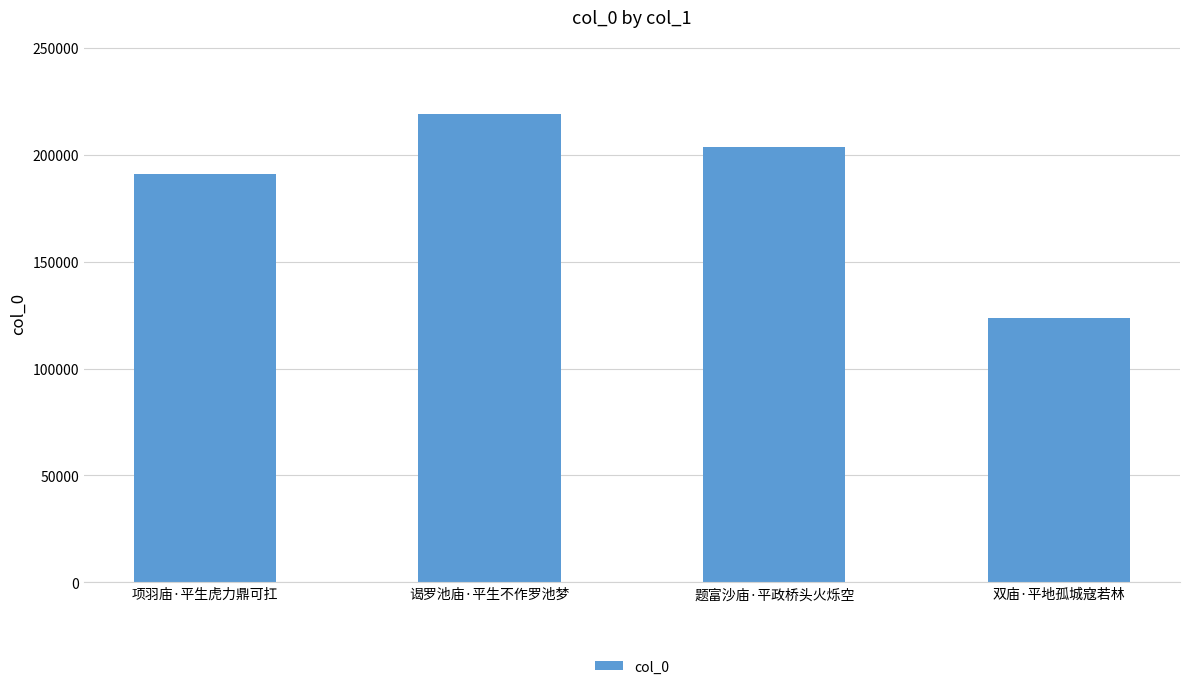

Does the chart contain stacked bars?

No